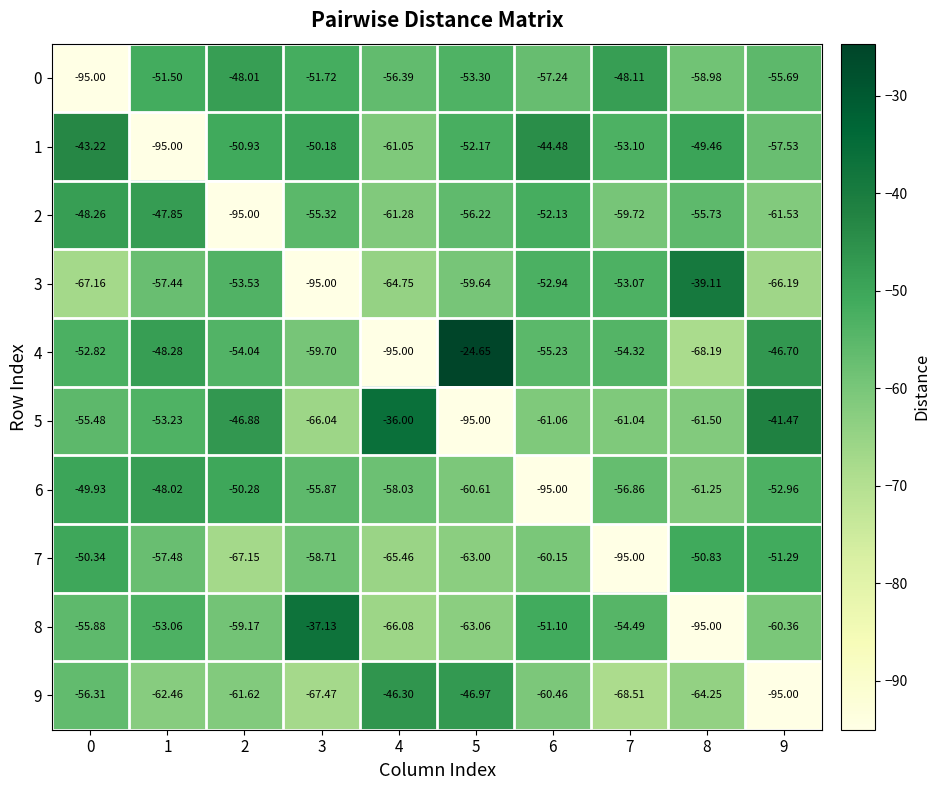

Which series has the widest spread of values?

4